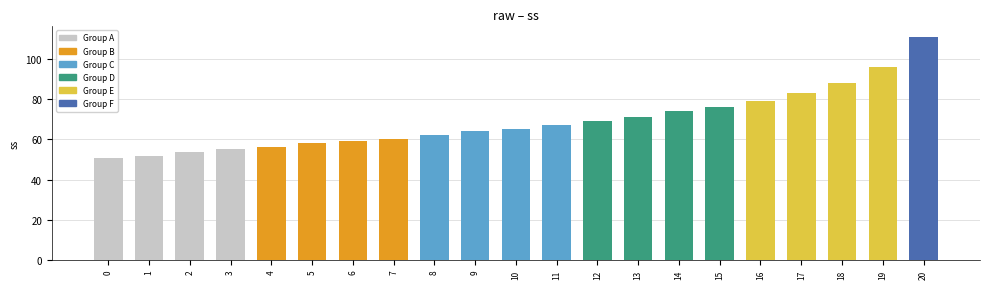

What is the difference between the maximum and minimum values?

60